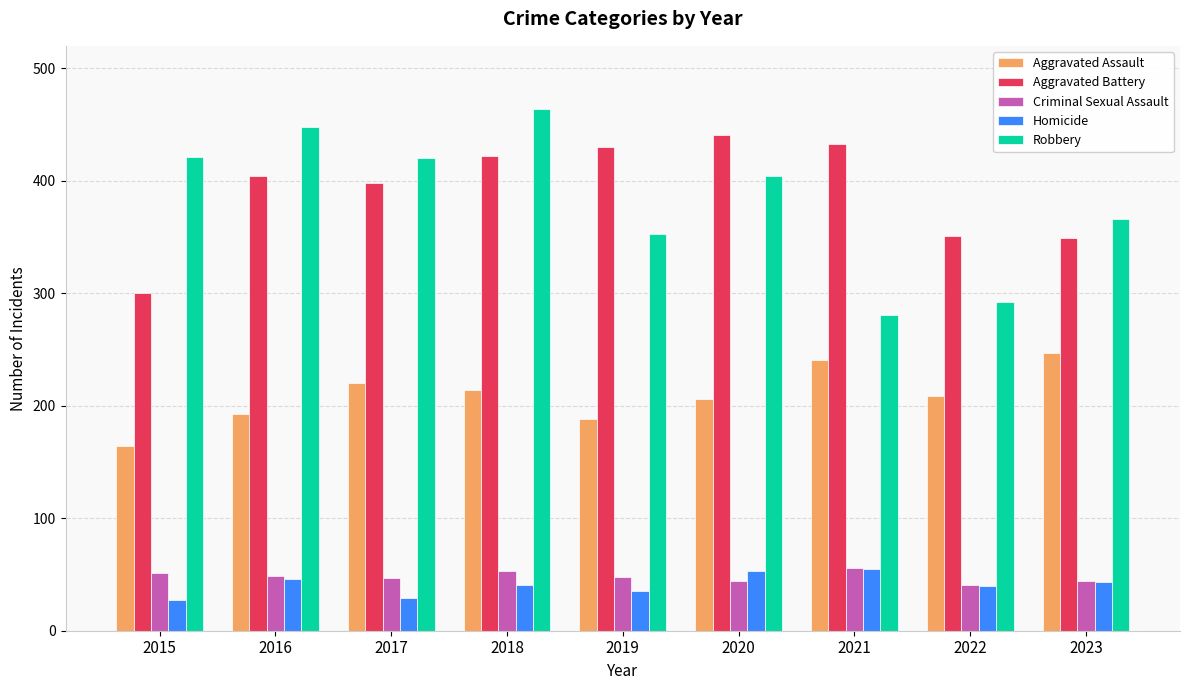

How many series are shown in this chart?

5